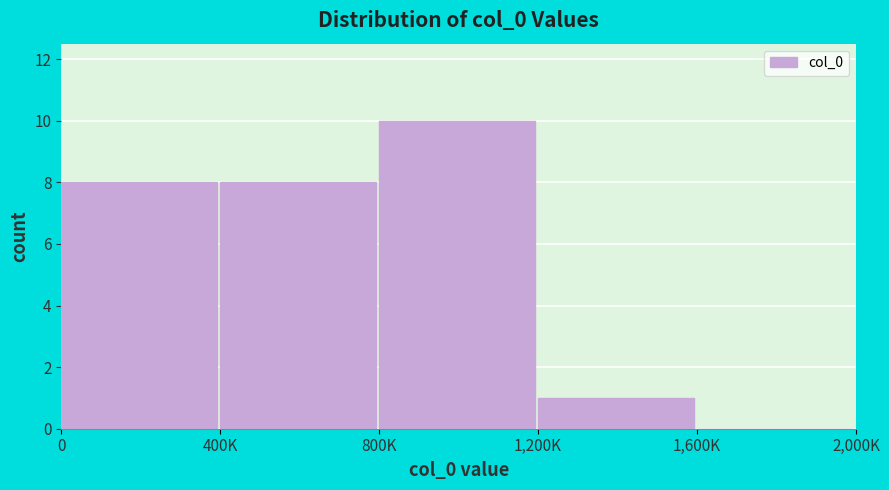

Reading left to right, transcribe all the data shown in this chart.

0=8	400K=8	800K=10	1,200K=1	1,600K=0